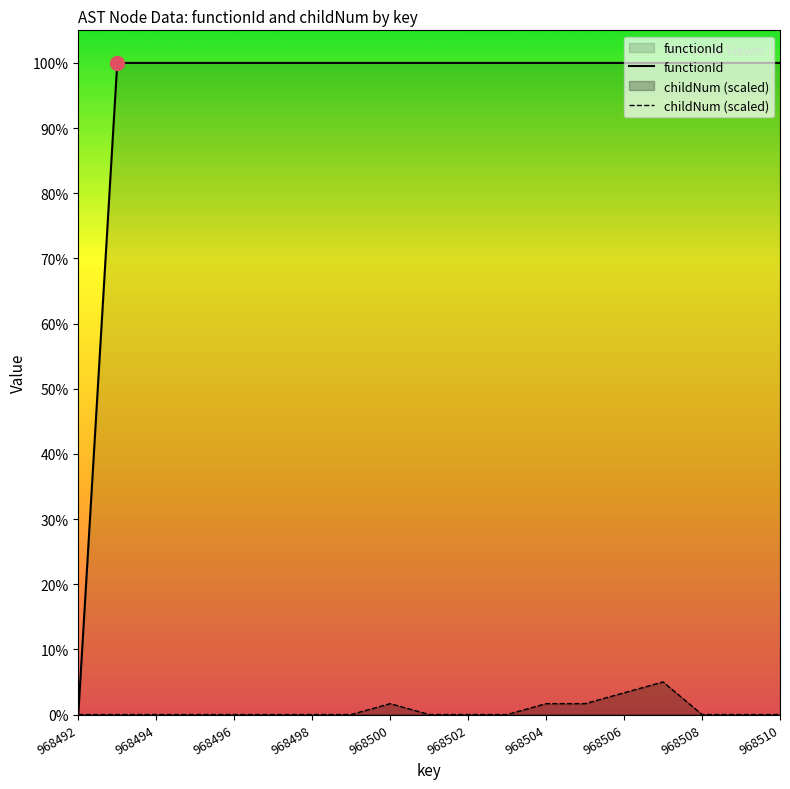

Which series has the largest total across all categories?

functionId